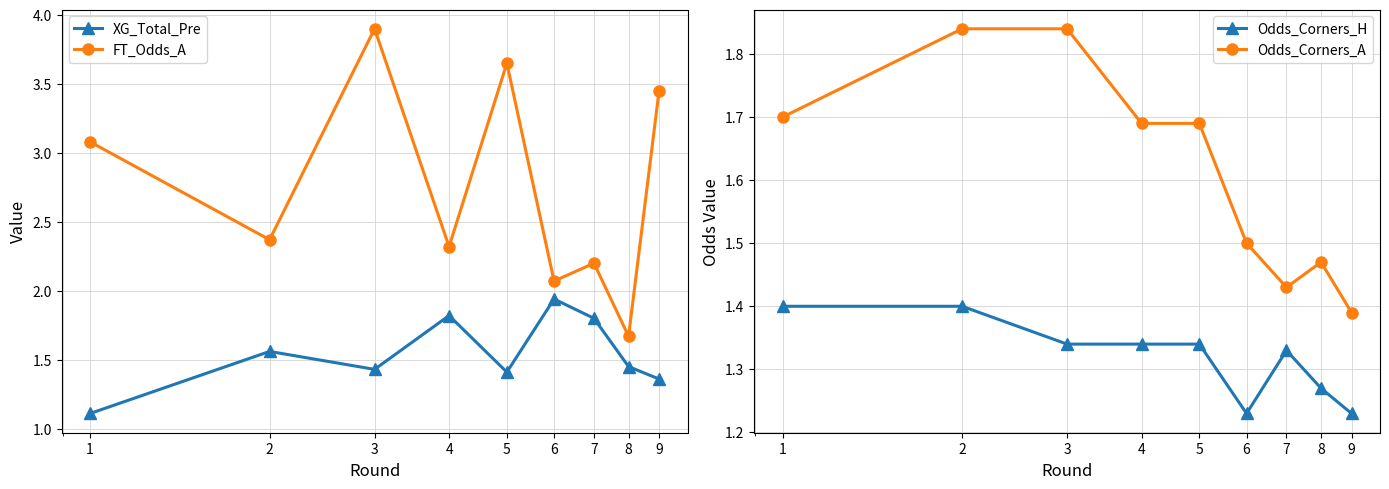

Which series has the largest range (max minus min)?

FT_Odds_A